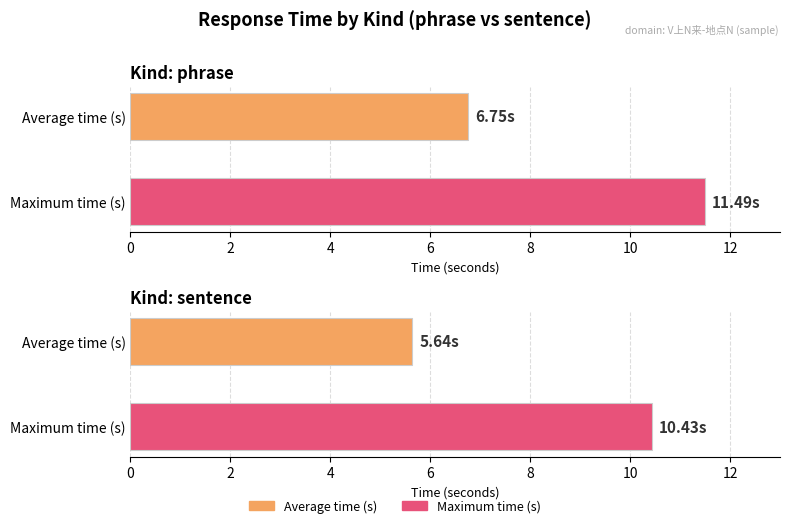

How many bars are there in total?

4